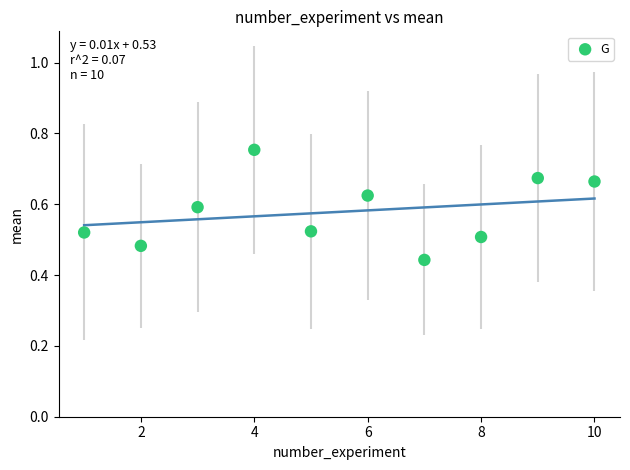

What is the range of Y values (max minus min)?

0.3